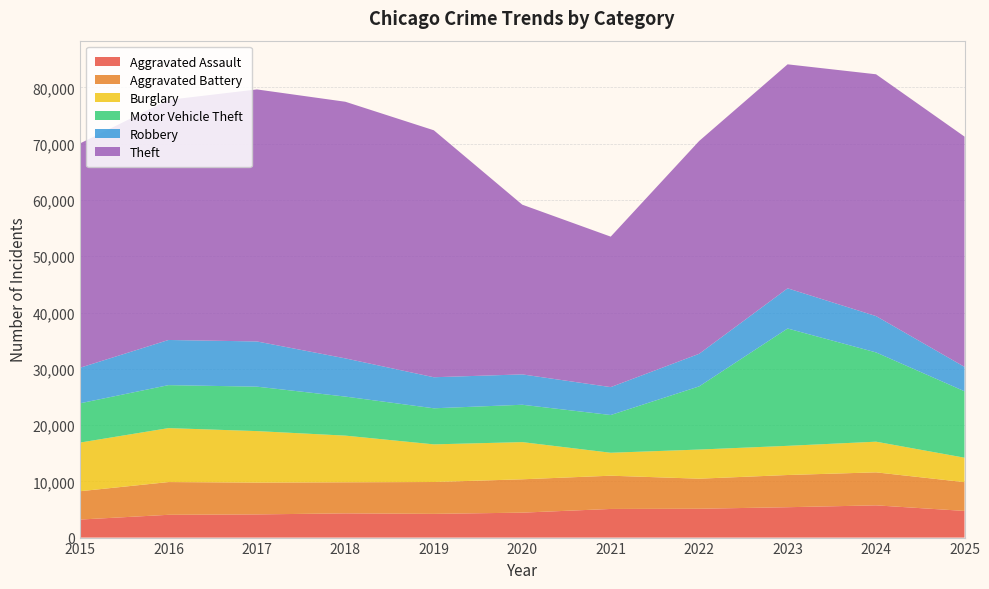

Reading left to right, what are all the values shown in this chart?

Aggravated Assault: 3205	4048	4119	4303	4216	4432	5089	5125	5398	5729	4739
Aggravated Battery: 5034	5820	5656	5524	5661	5927	5909	5341	5723	5865	5115
Burglary: 8646	9589	9150	8292	6690	6609	4079	5180	5185	5450	4344
Motor Vehicle Theft: 6979	7636	7896	6939	6410	6638	6705	11225	20852	15861	11804
Robbery: 6322	8026	8036	6787	5519	5397	4960	5793	7143	6460	4338
Theft: 39864	42669	44788	45609	43889	30162	26741	37820	39805	42973	40921